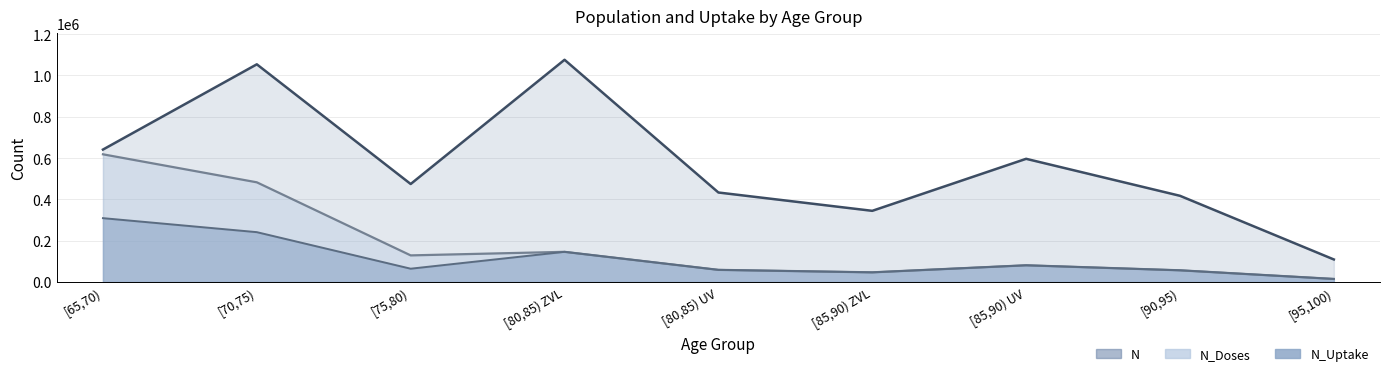

Rank the categories by N_Uptake value from lowest to highest.

[95,100), [85,90) ZVL, [90,95), [80,85) UV, [75,80), [85,90) UV, [80,85) ZVL, [70,75), [65,70)